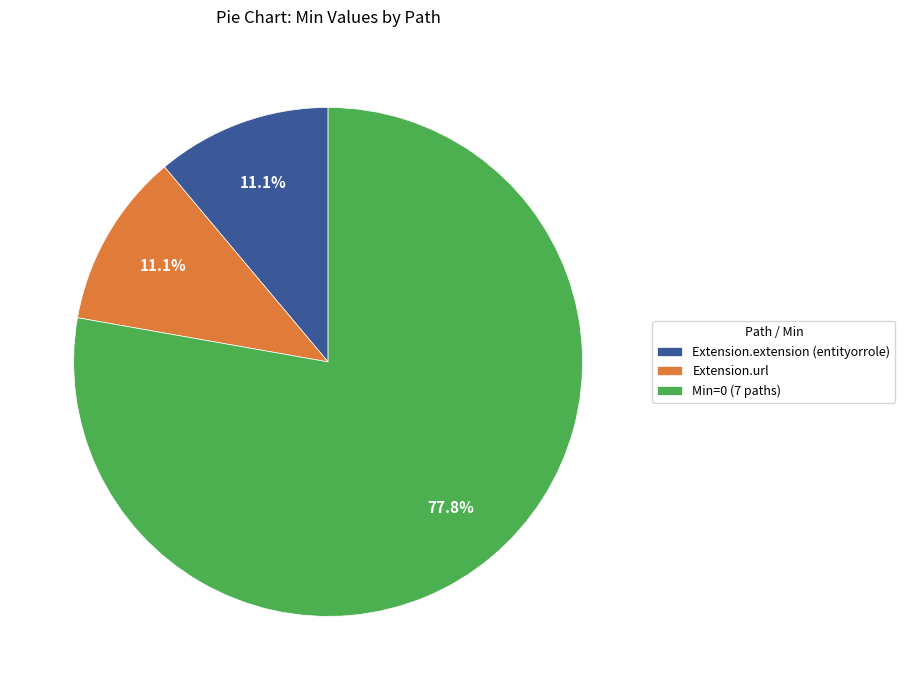

To the nearest percent, what is the difference between the largest and smallest slice percentages?

67%